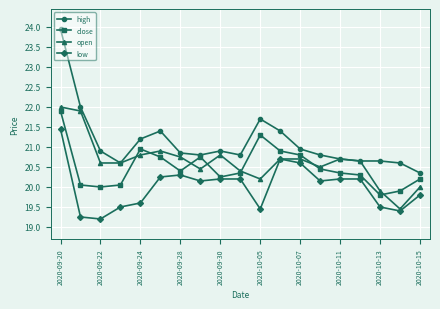

True or false: close has more than 2 points higher than both neighbors.

True